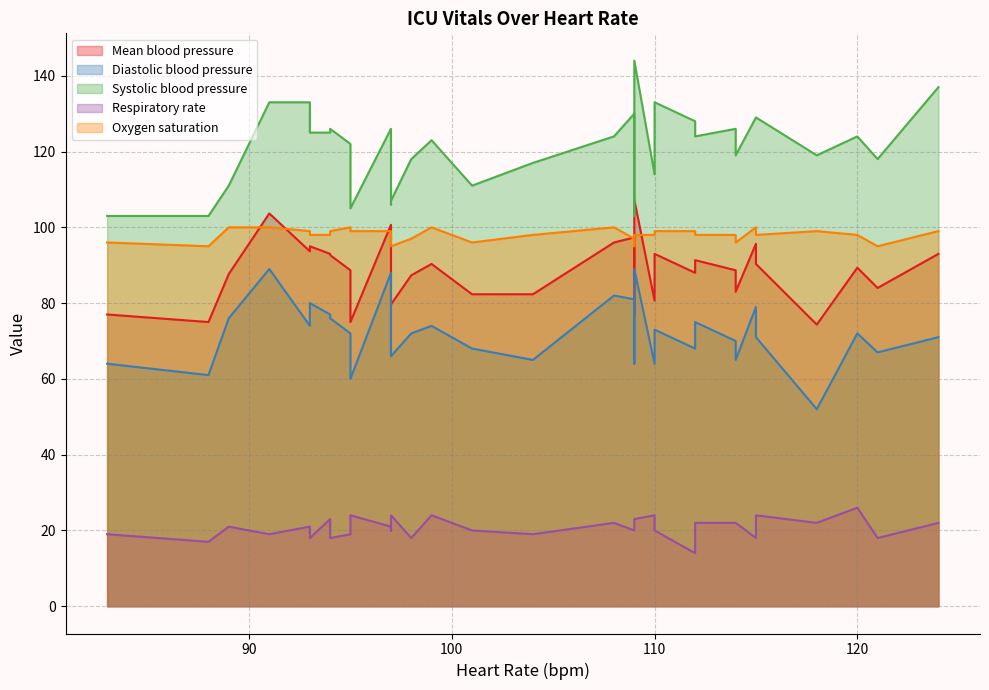

What are all the series names shown in the legend?

Mean blood pressure, Diastolic blood pressure, Systolic blood pressure, Respiratory rate, Oxygen saturation